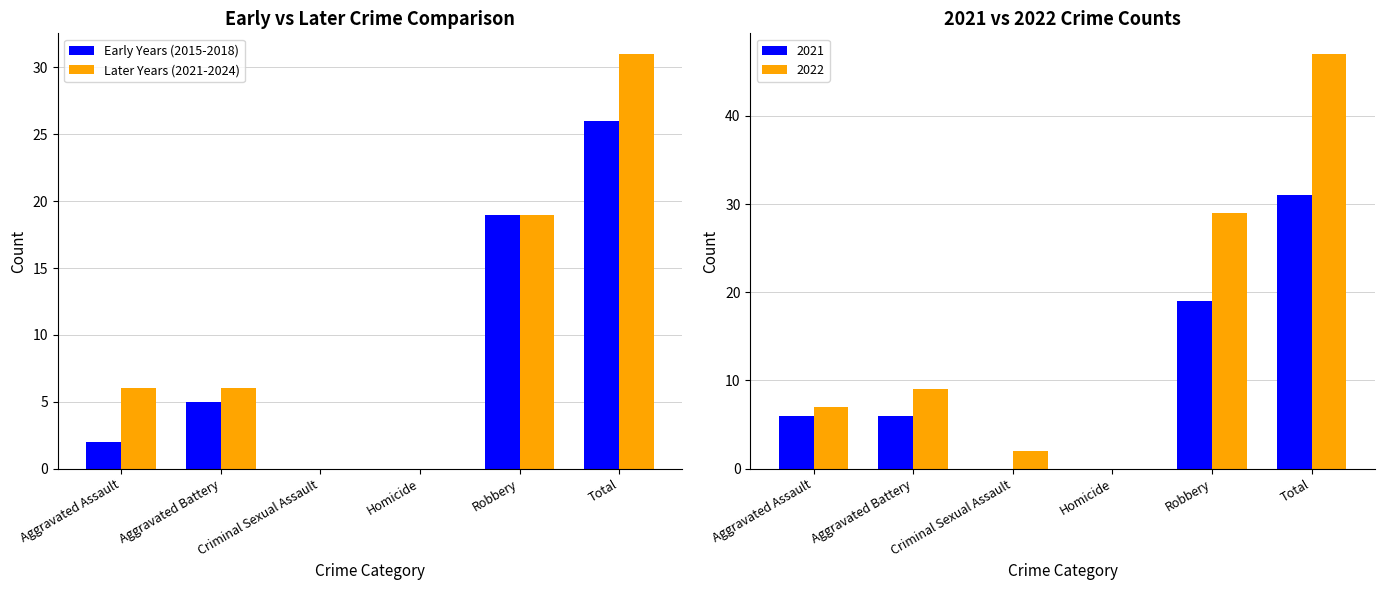

The value of Later Years (2021-2024) at Aggravated Battery is 8. True or false?

False